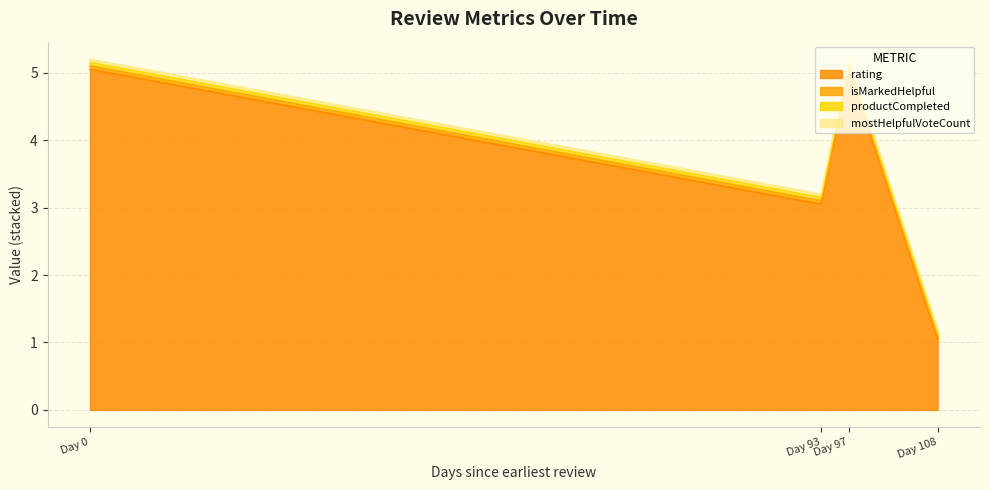

At how many categories does at least one series exceed 3?

2